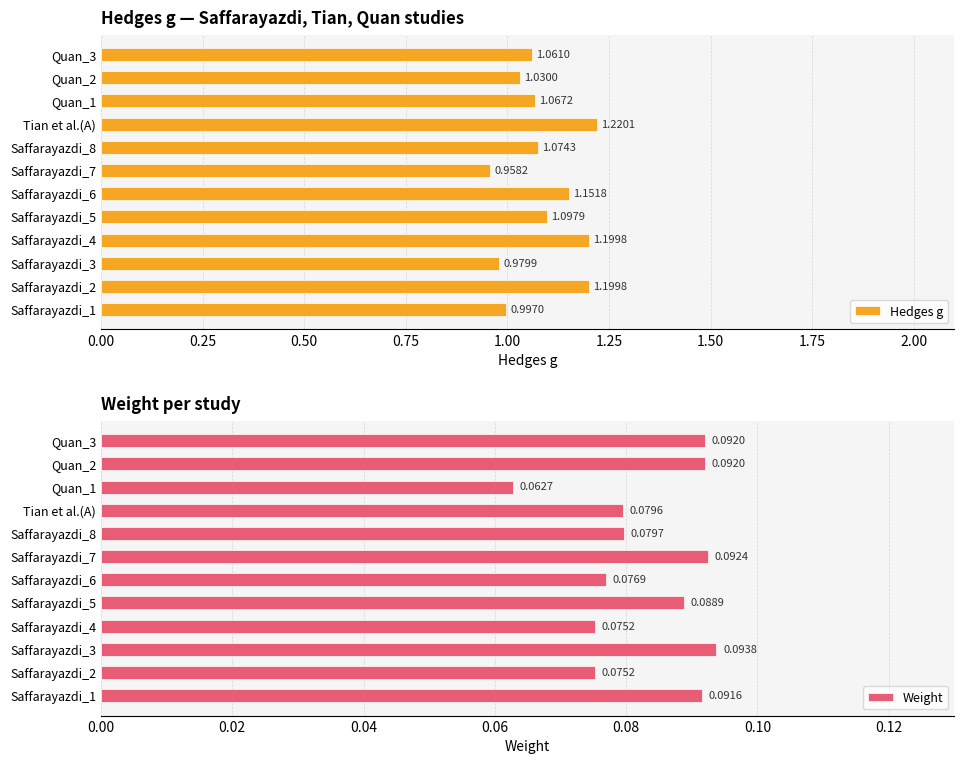

True or false: Weight has a value of 0.1 at Quan_2.

True